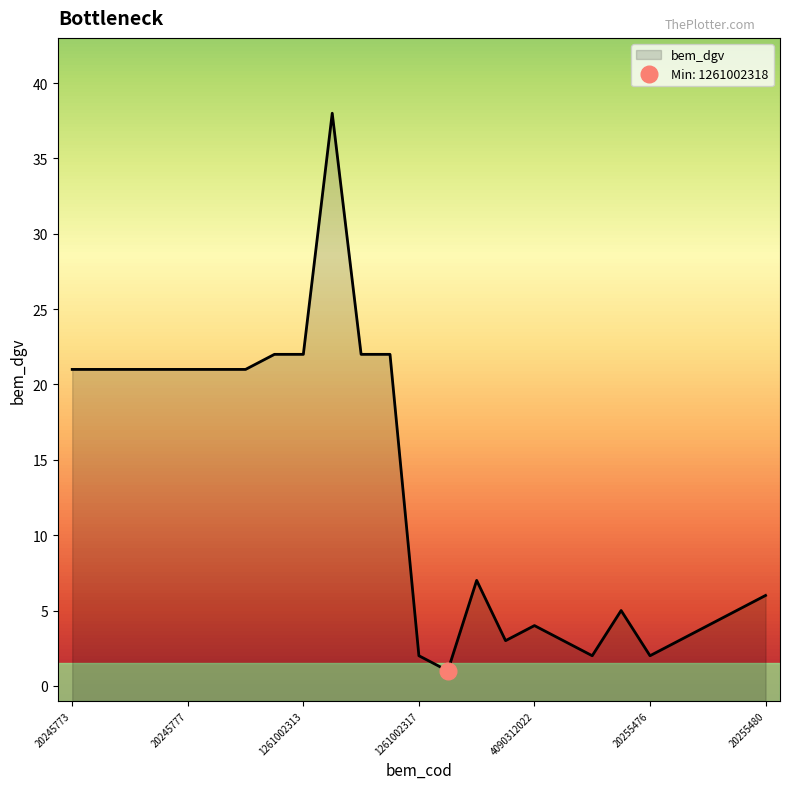

Which category has the lowest value across all series?

1261002318